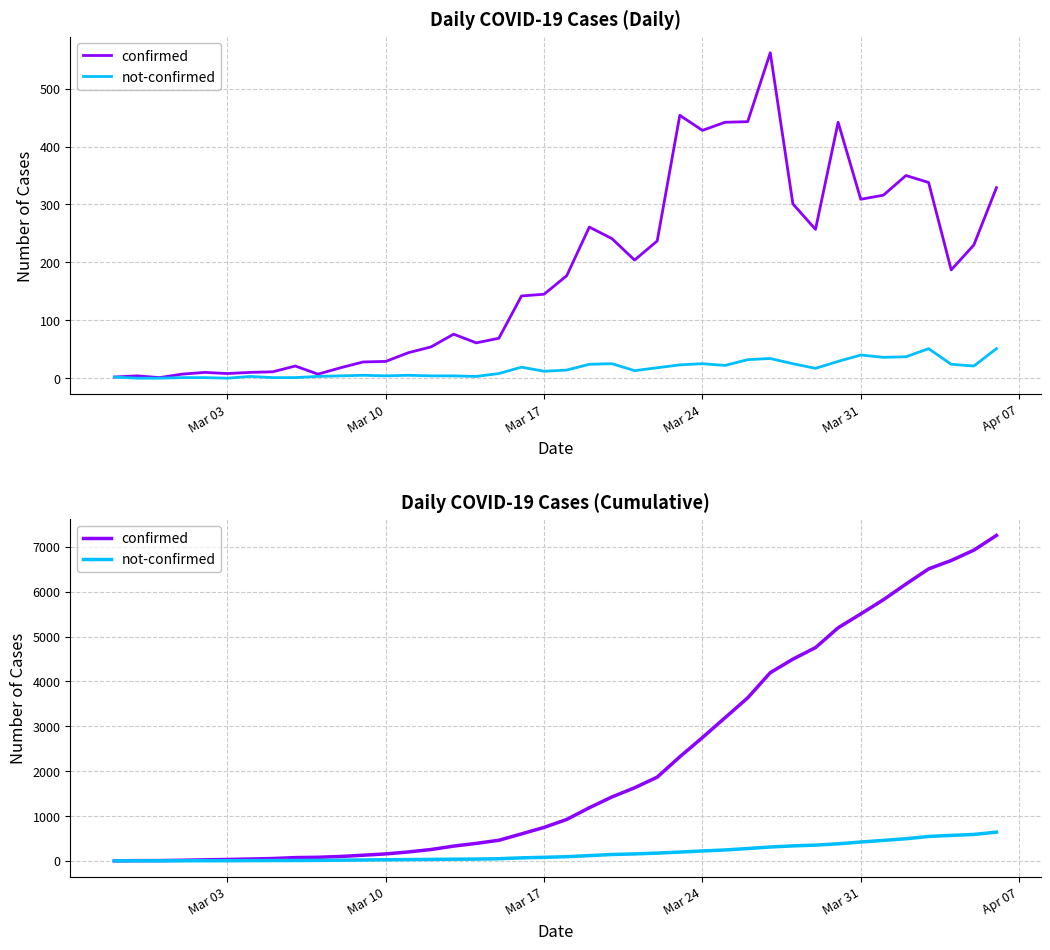

What are all the series names shown in the legend?

confirmed, not-confirmed